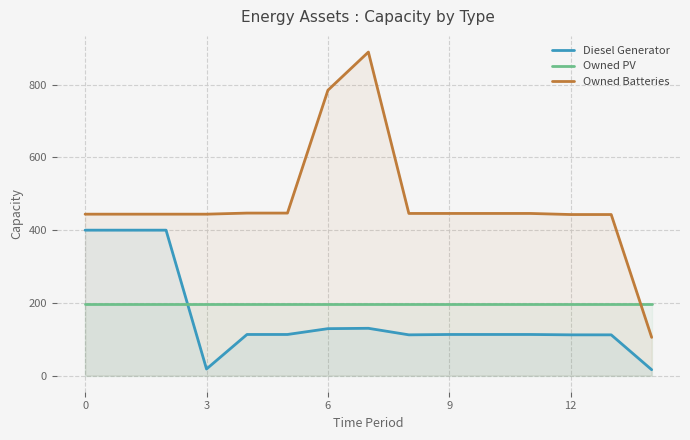

At which category does the chart reach its minimum across all series?

14